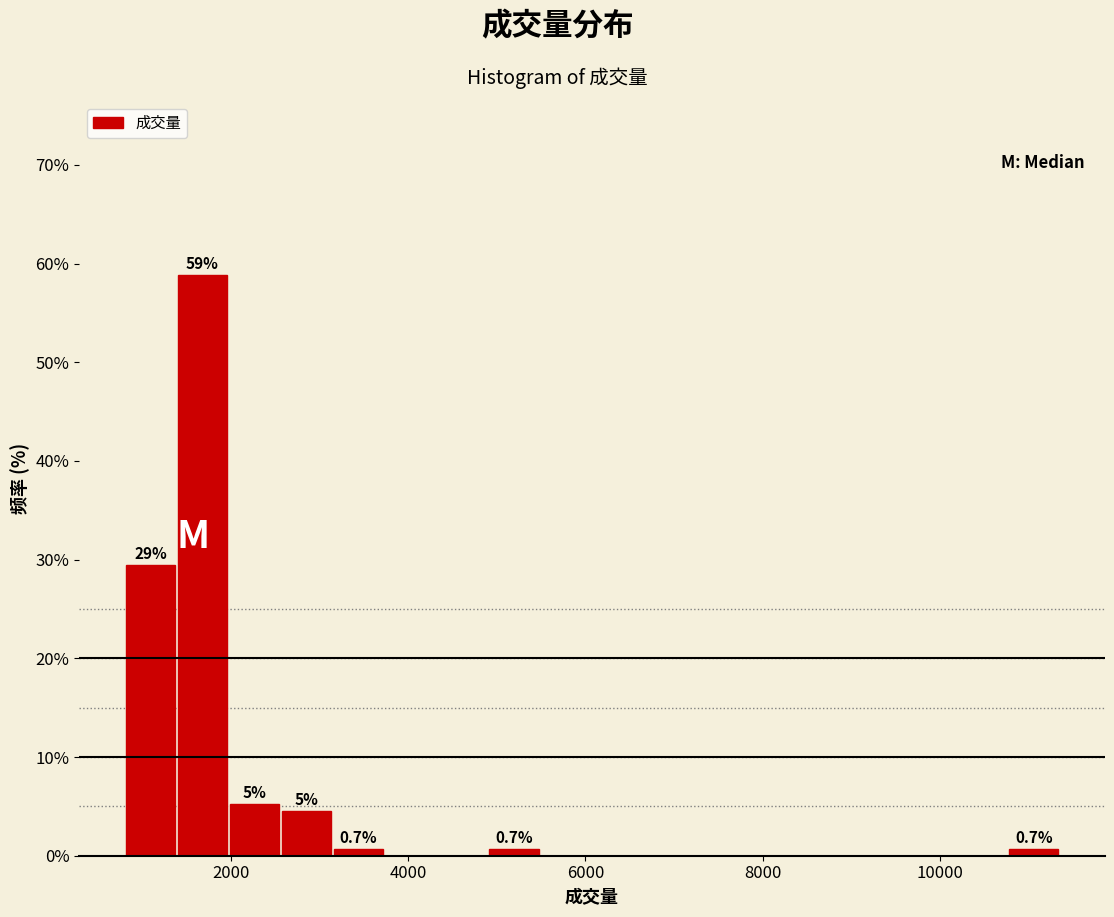

Around what value on the x-axis is the tallest bar? Give the approximate position of its centre, as read against the axis.

1600